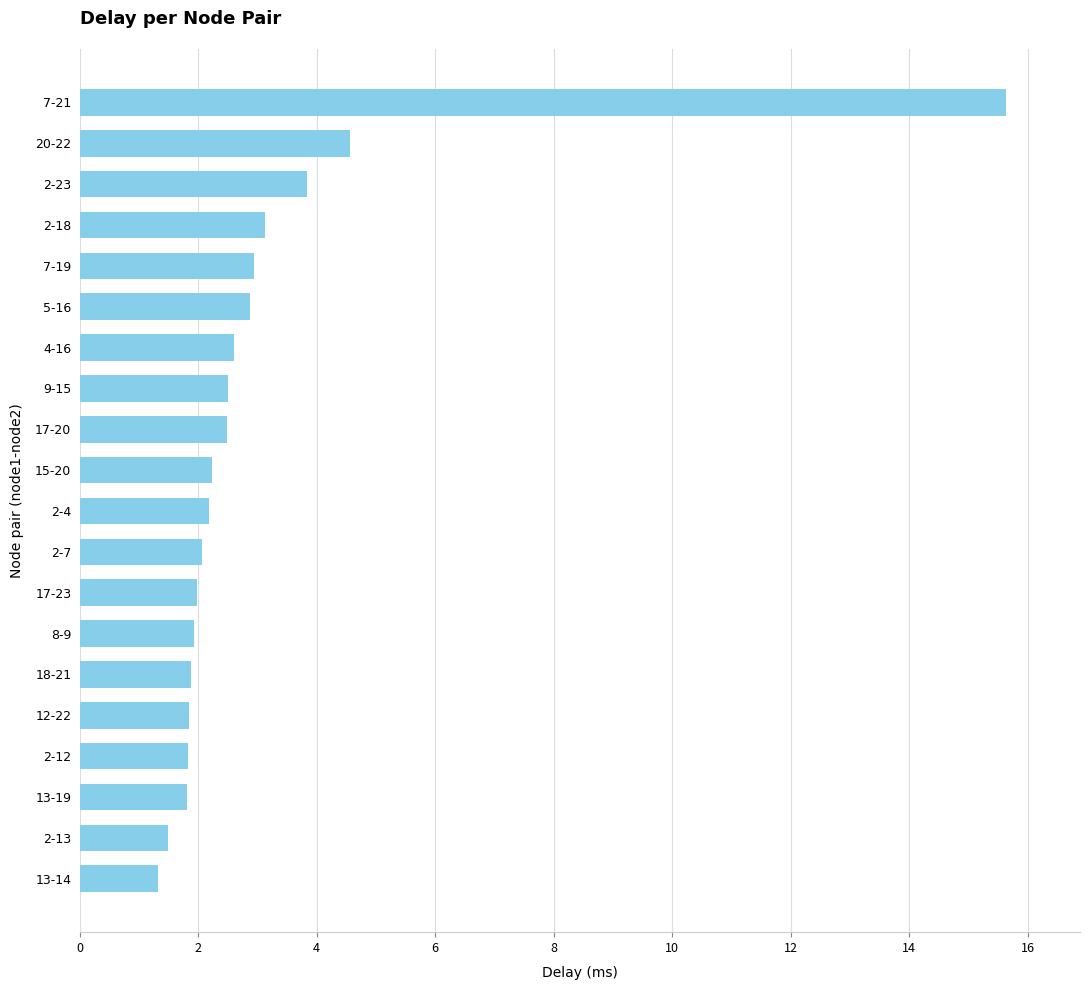

The chart shows a value of 0.6 at 13-19. True or false?

False